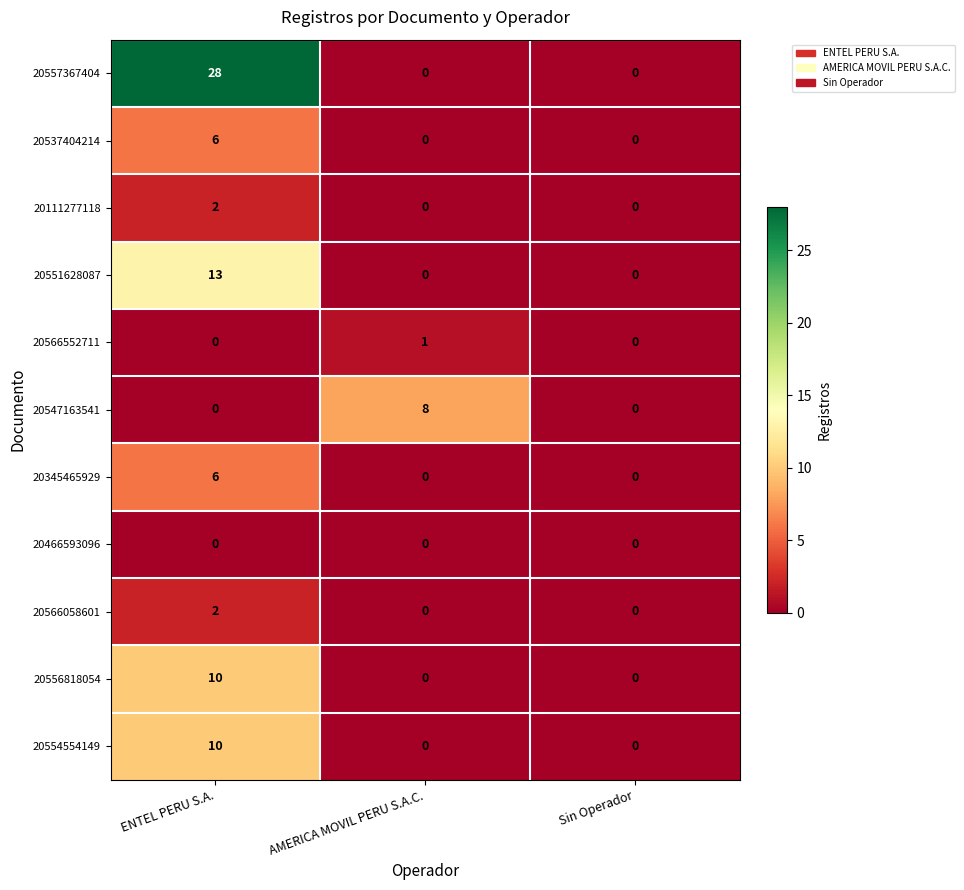

At which category is the sum across all series the highest?

ENTEL PERU S.A.